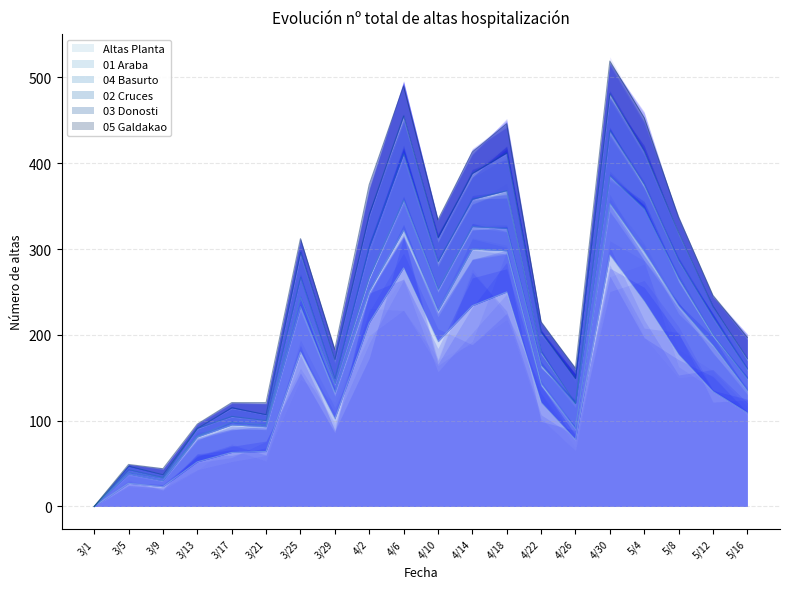

At which category is the sum across all series the highest?

4/30